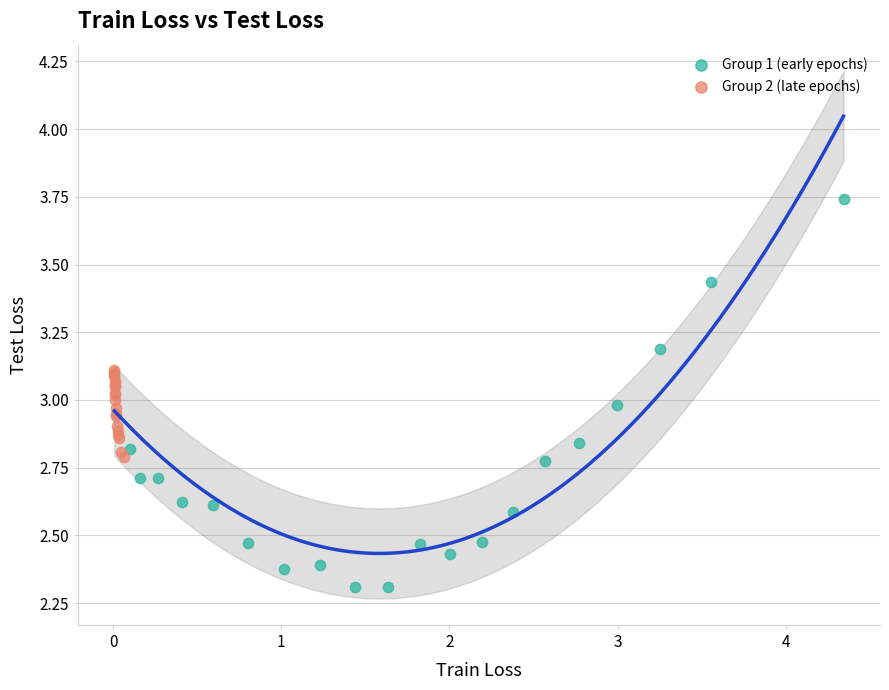

Which series reaches the minimum Y coordinate?

Group 1 (early epochs)